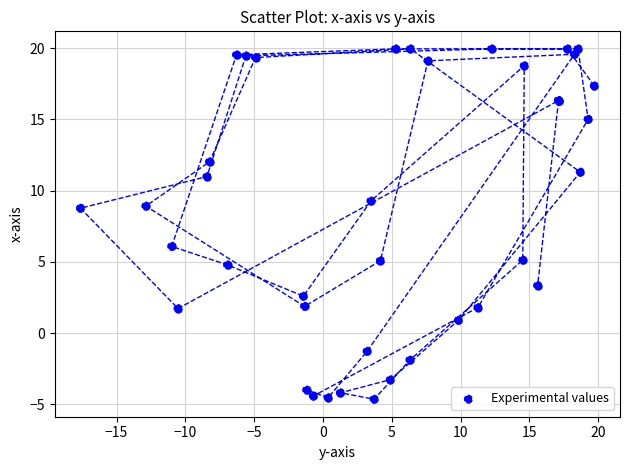

What Y value in the scatter plot is closest to 7?

6.1